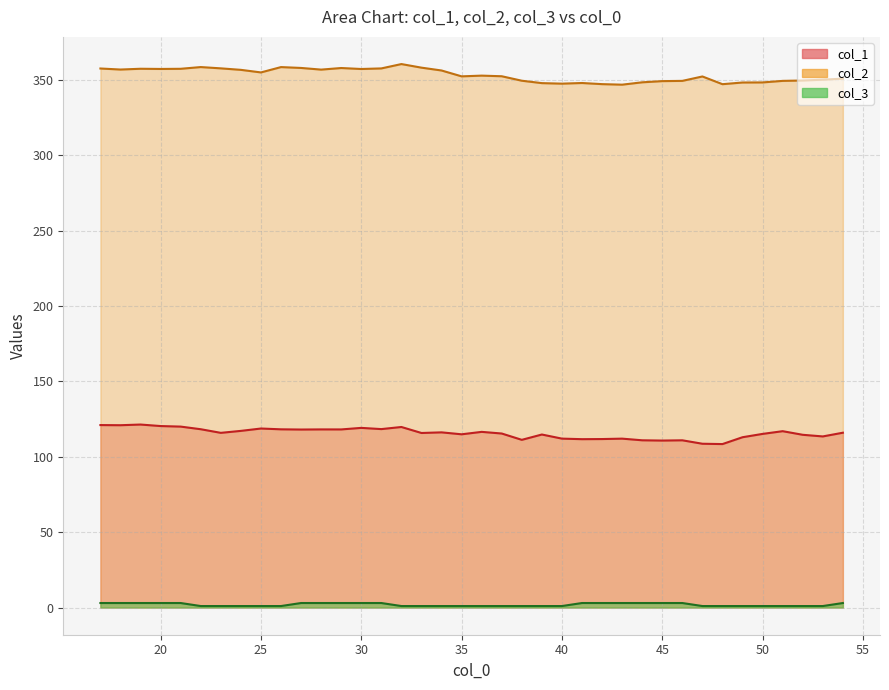

Is the value of col_2 at 17 greater than the value of col_3 at 31?

Yes